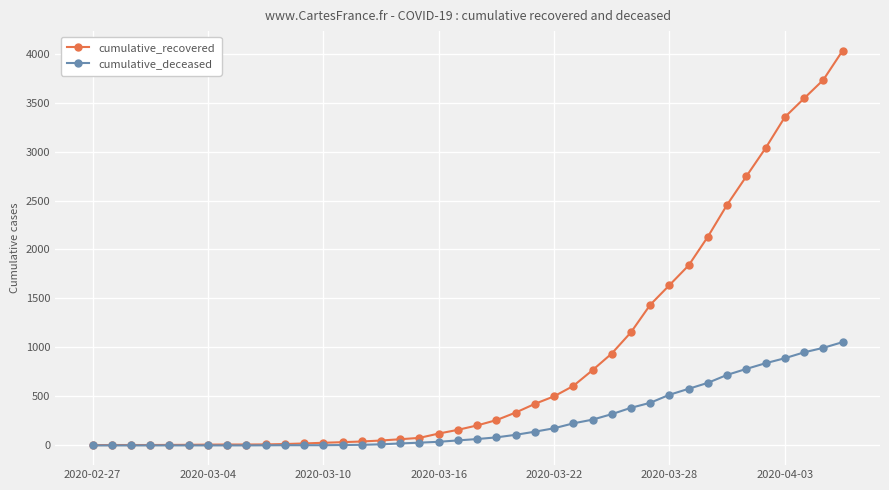

Is this an area chart (filled region under the line)?

No